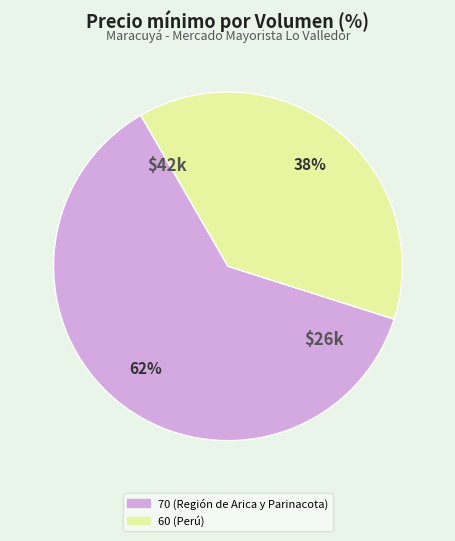

What percentage is the 70 (Región de Arica y Parinacota) slice, to the nearest percent?

62%